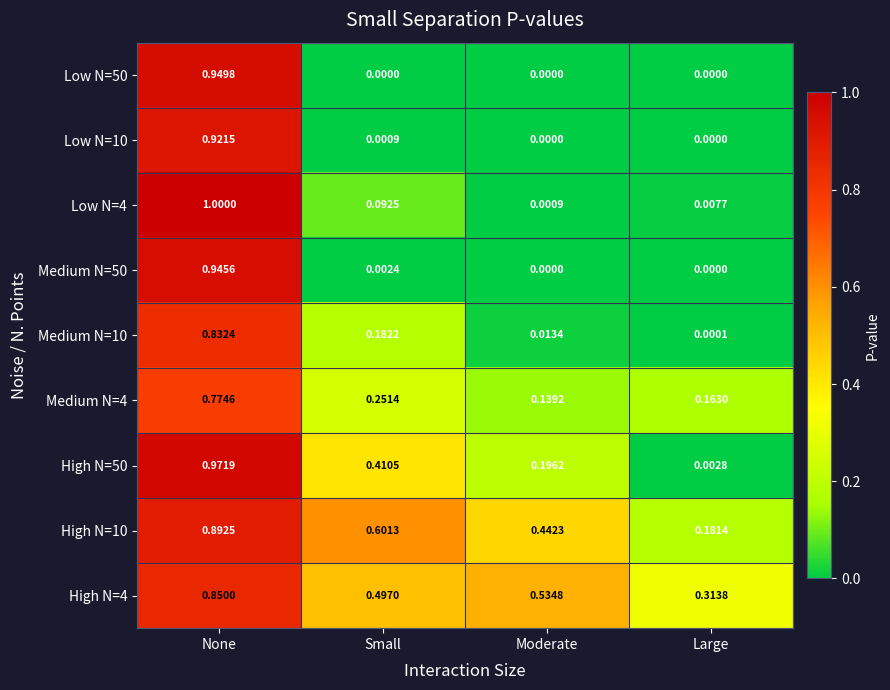

At which category is the sum across all series the highest?

None